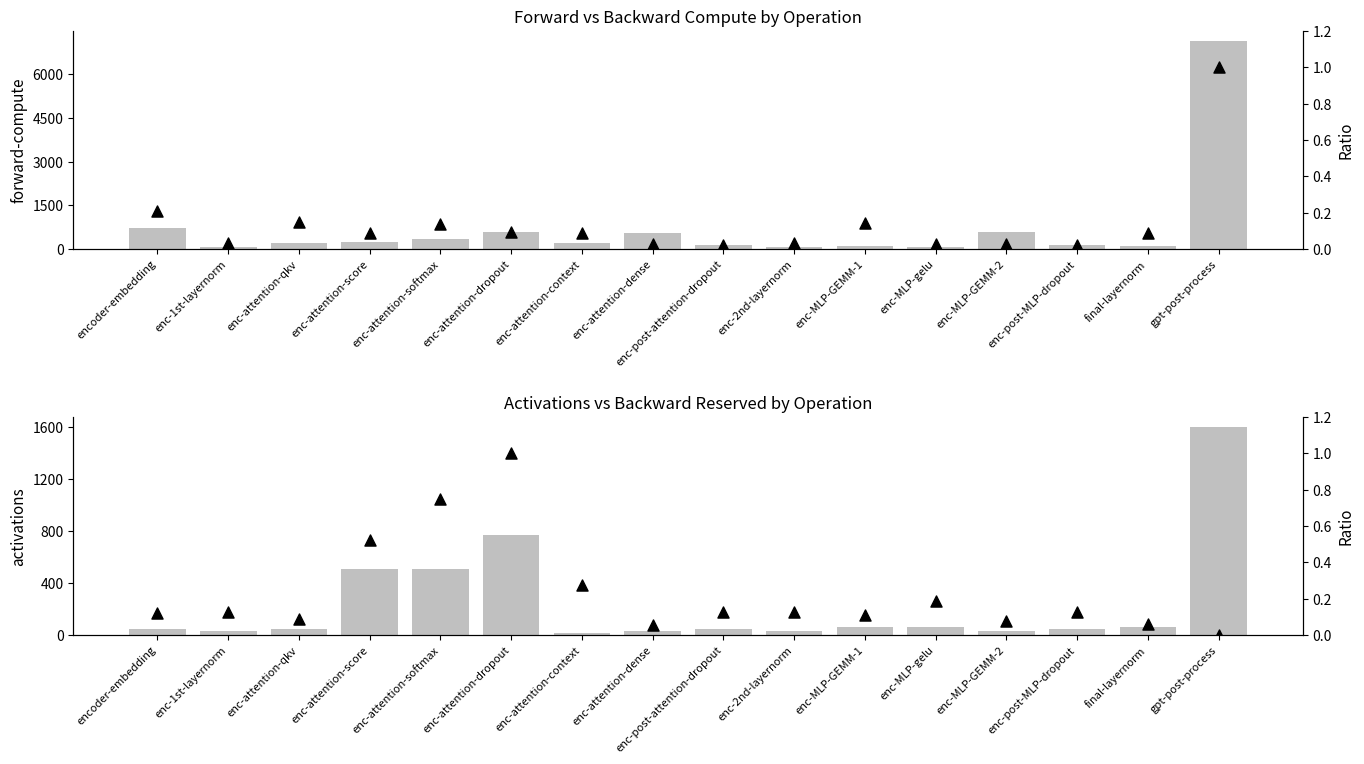

At how many categories does at least one series exceed 3557?

1